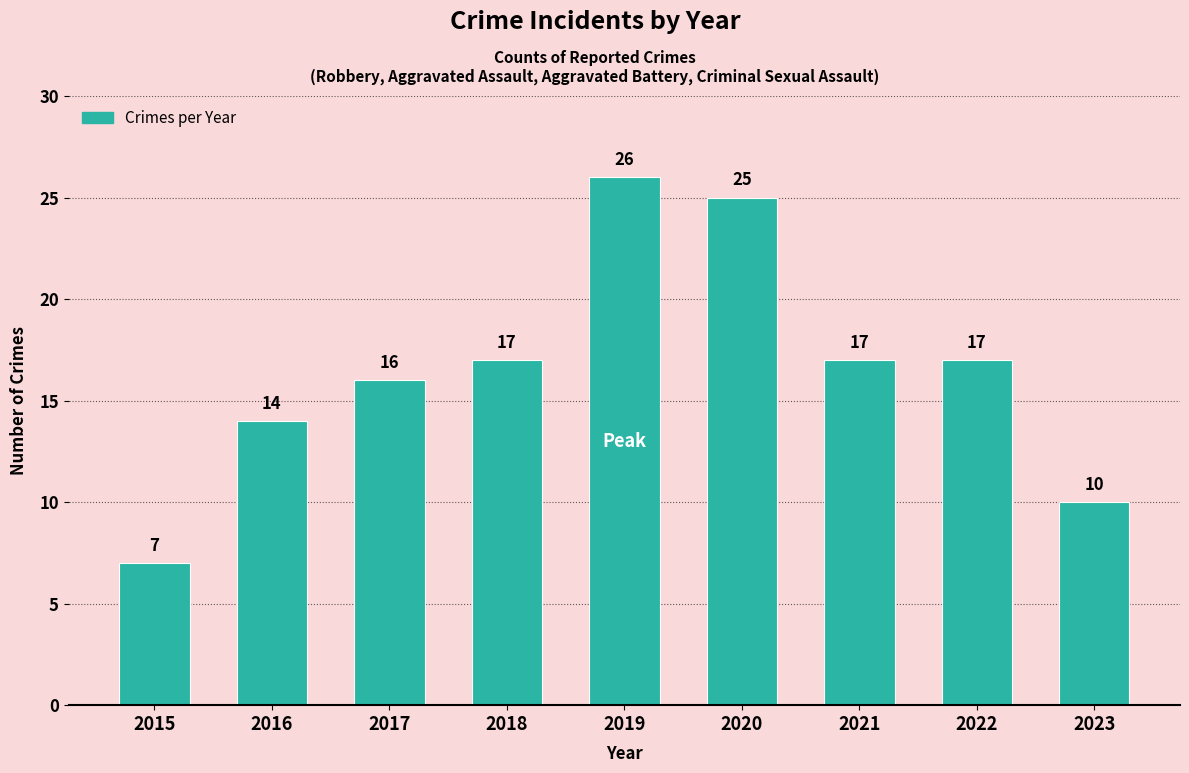

The chart shows a value of 10 at 2021. True or false?

False